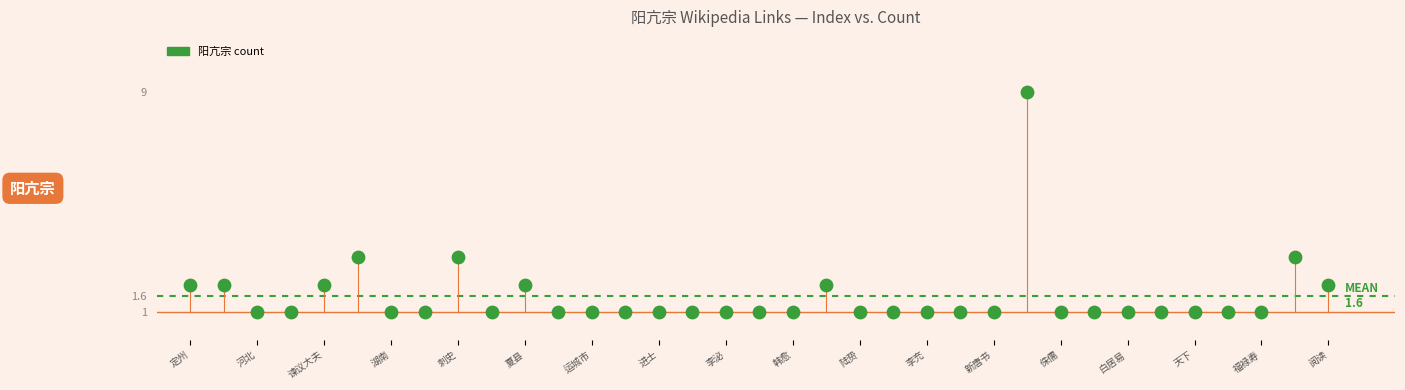

What is the range of Y values (max minus min)?

8